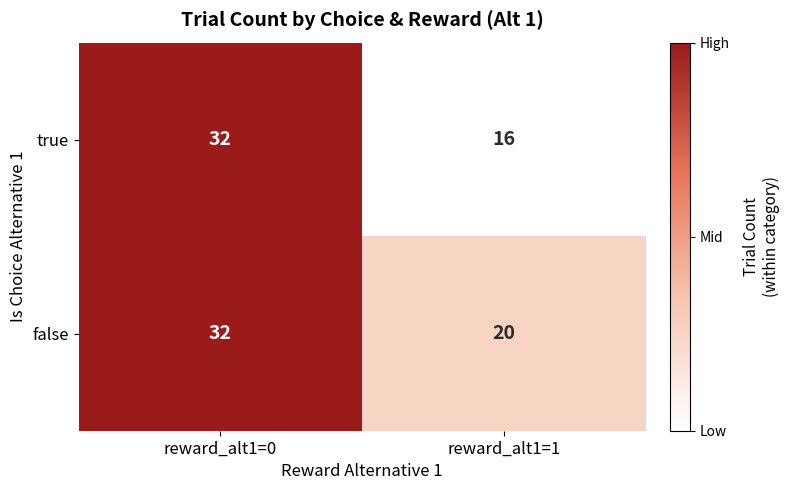

At reward_alt1=1, list the series in order from smallest to largest.

true, false